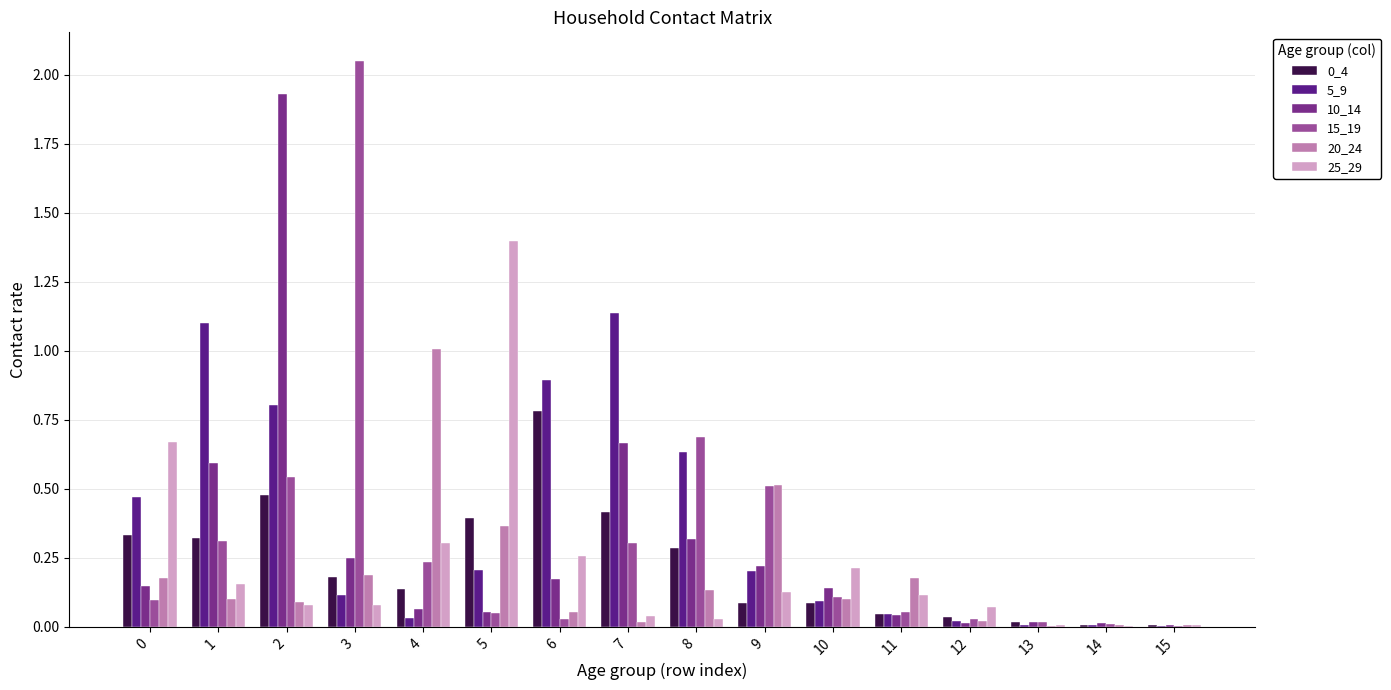

What is the greatest value displayed?

2.1